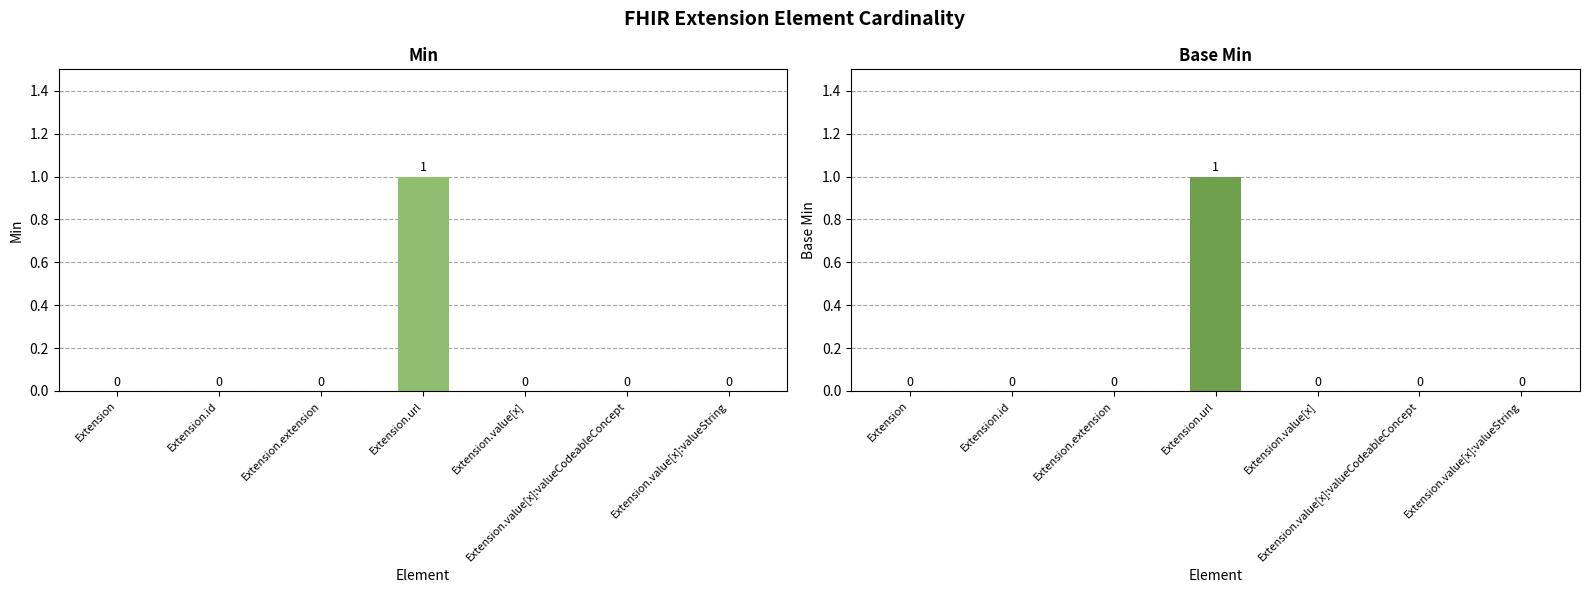

At which category is the sum across all series the highest?

Extension.url